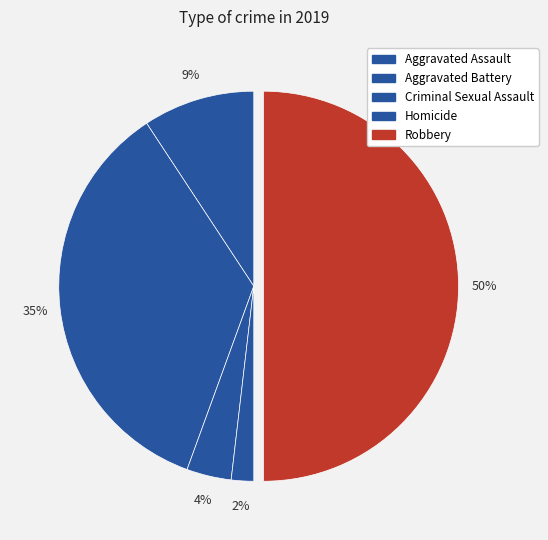

How many slices are in this pie chart?

5